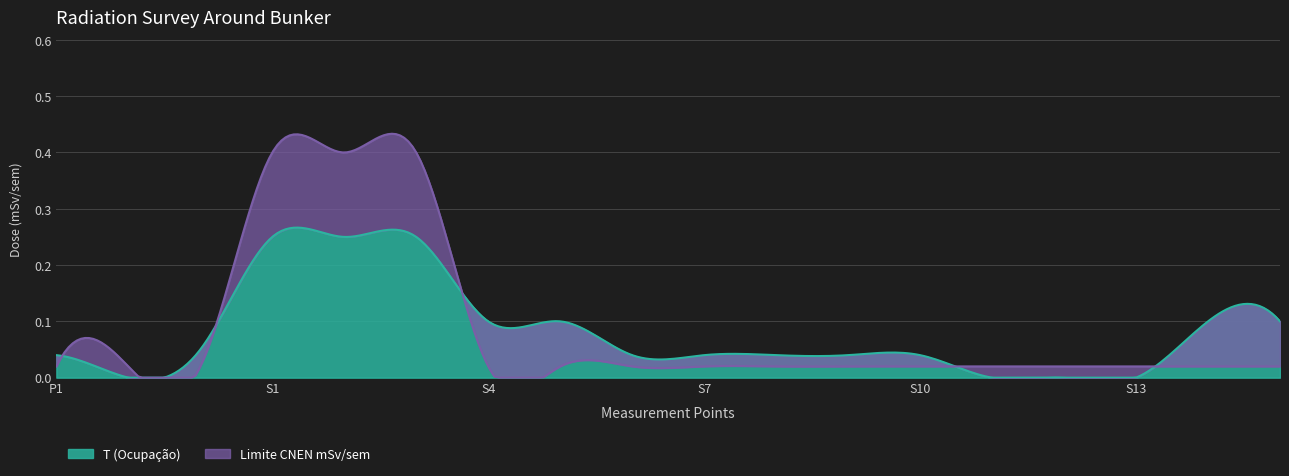

Which series has the largest total across all categories?

Limite CNEN mSv/sem